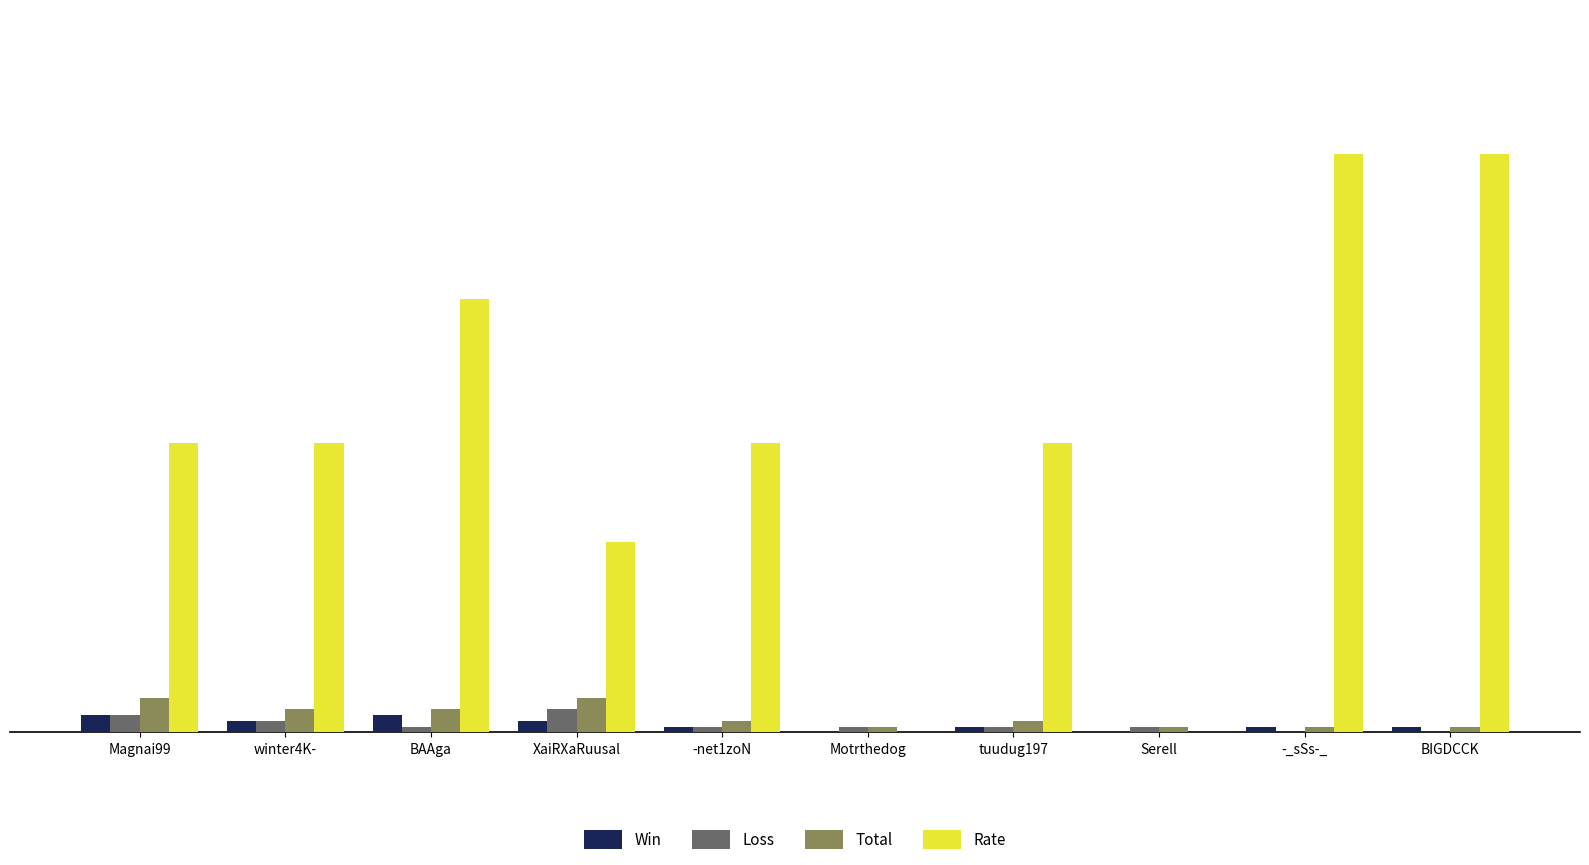

Between Magnai99 and XaiRXaRuusal, which series saw the biggest shift?

Rate